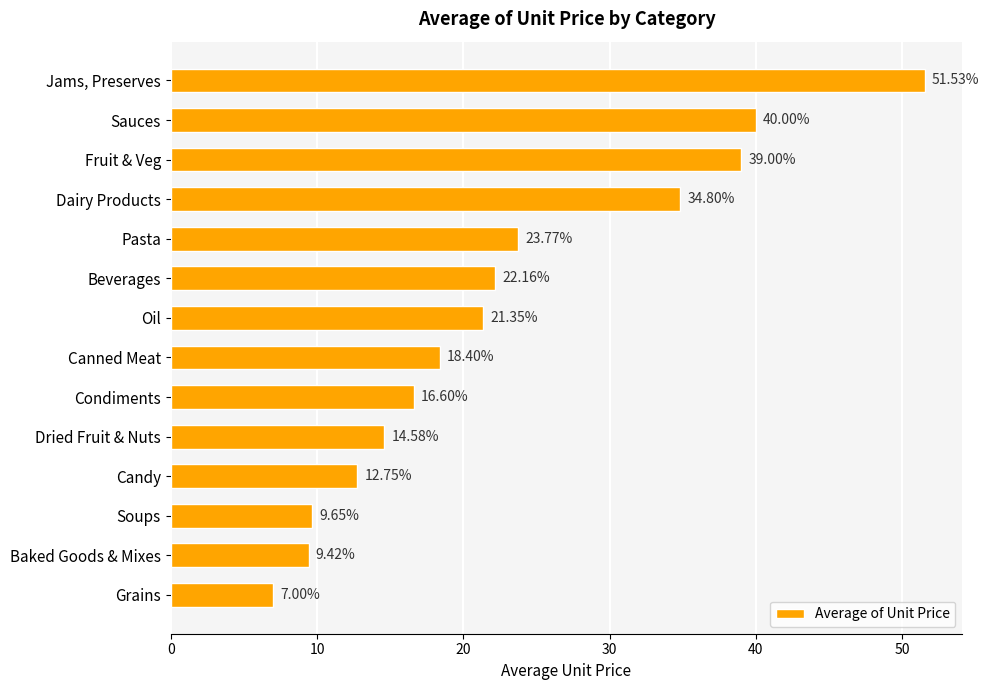

What is the average value?

22.9